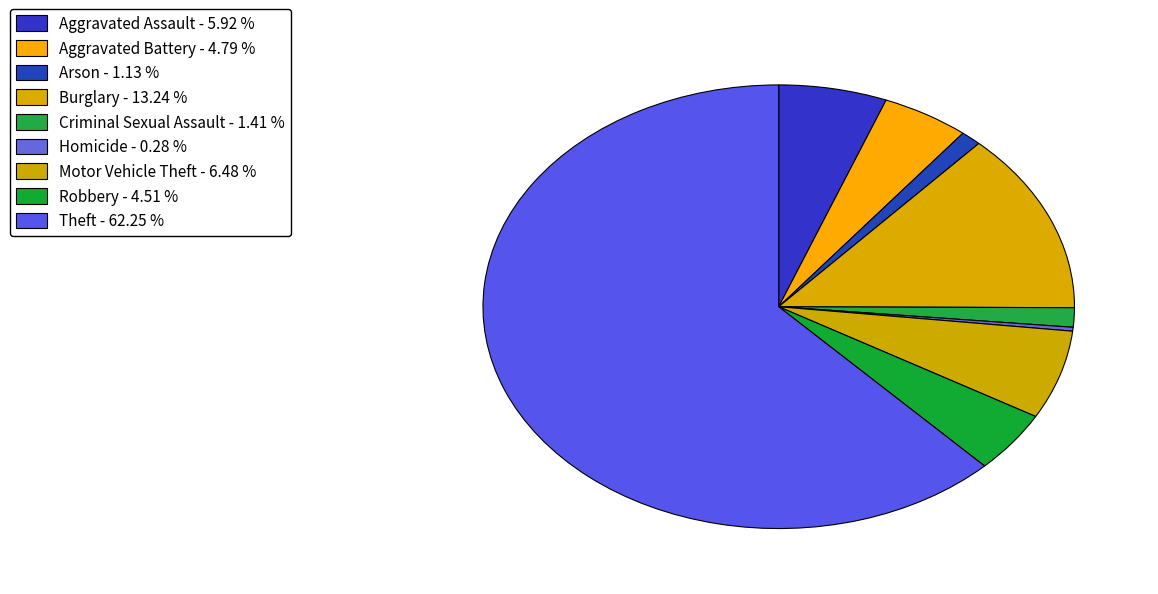

To the nearest percent, what is the difference between the largest and smallest slice percentages?

62%